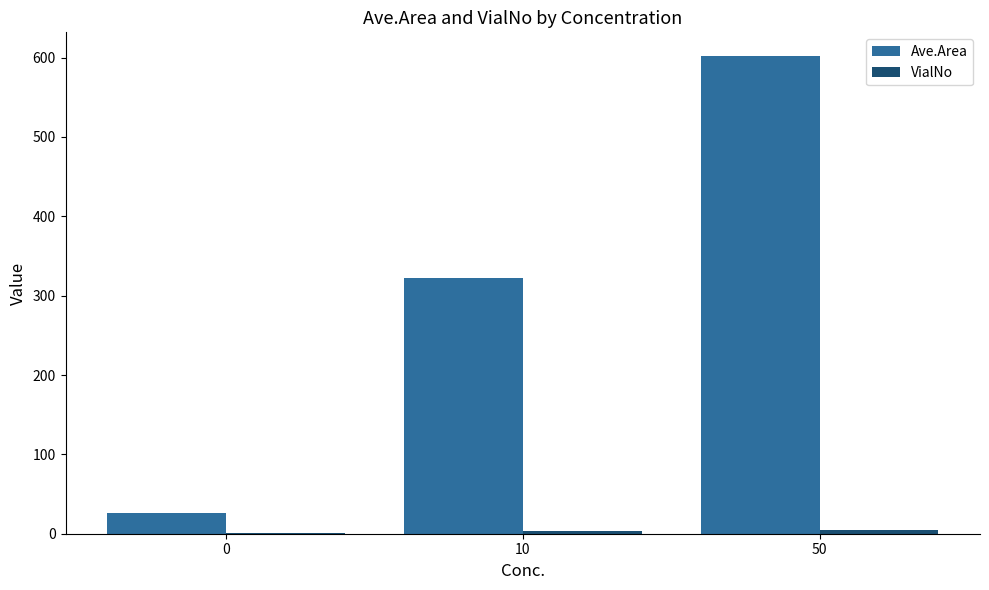

Between 10 and 50, which series saw the biggest shift?

Ave.Area